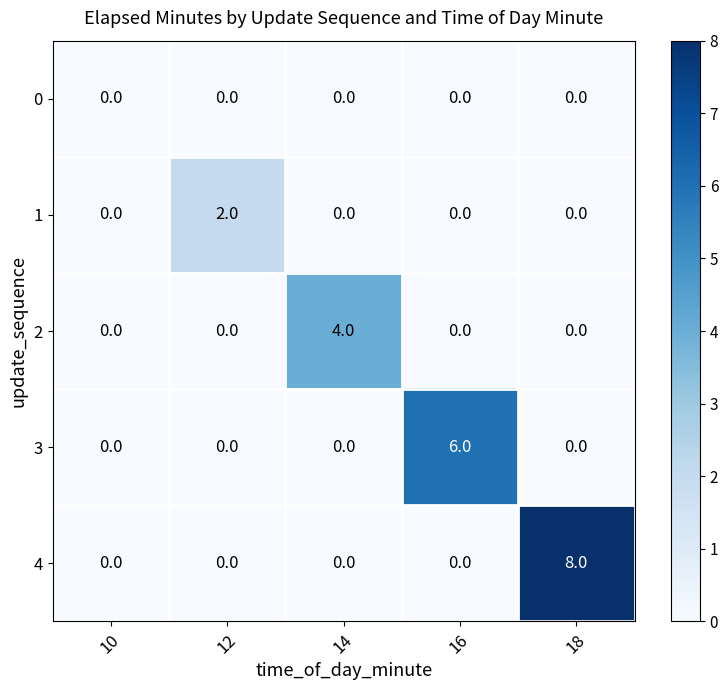

How many distinct data groups are displayed?

5